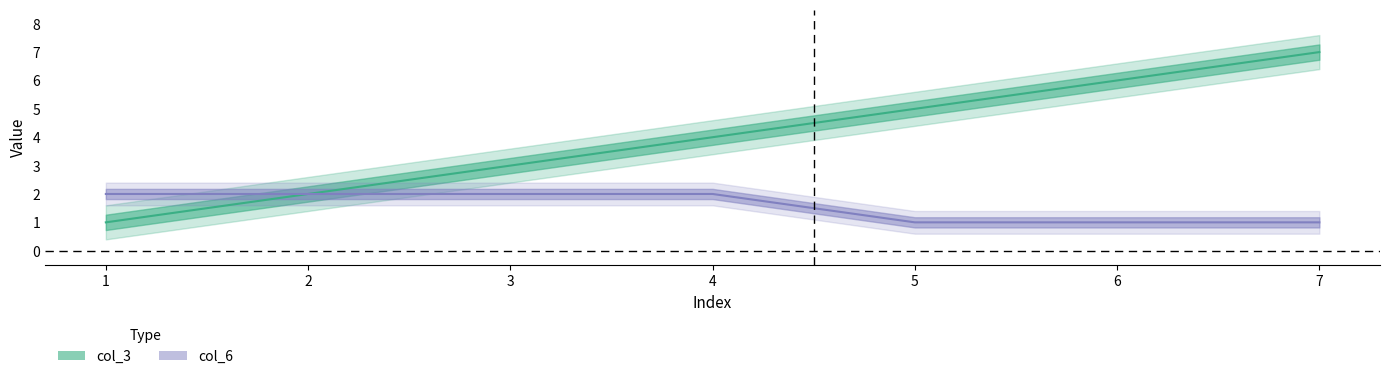

What is the total value across all series at 6?

7